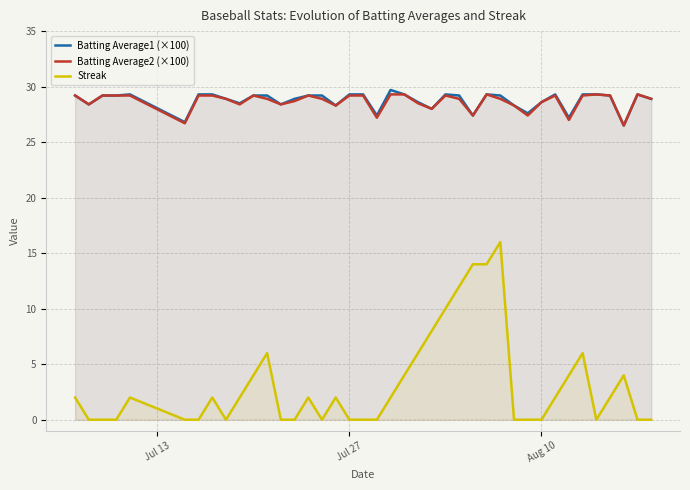

What are all the series names shown in the legend?

Batting Average1 (×100), Batting Average2 (×100), Streak